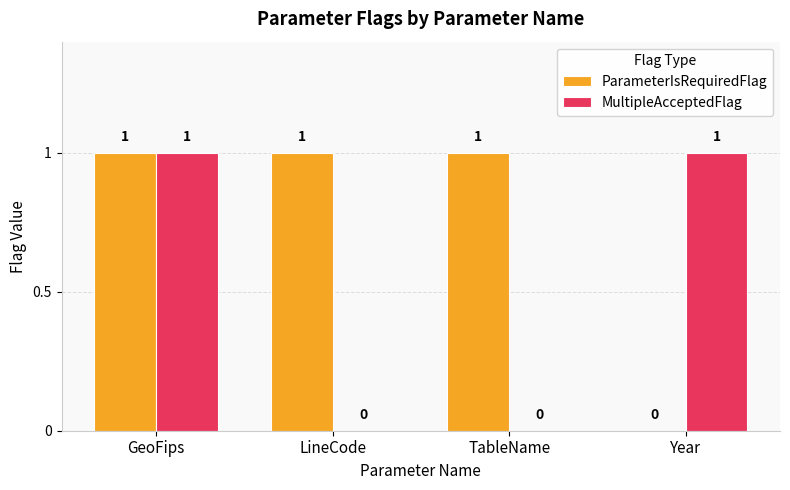

True or false: ParameterIsRequiredFlag has a value of 1 at GeoFips.

True